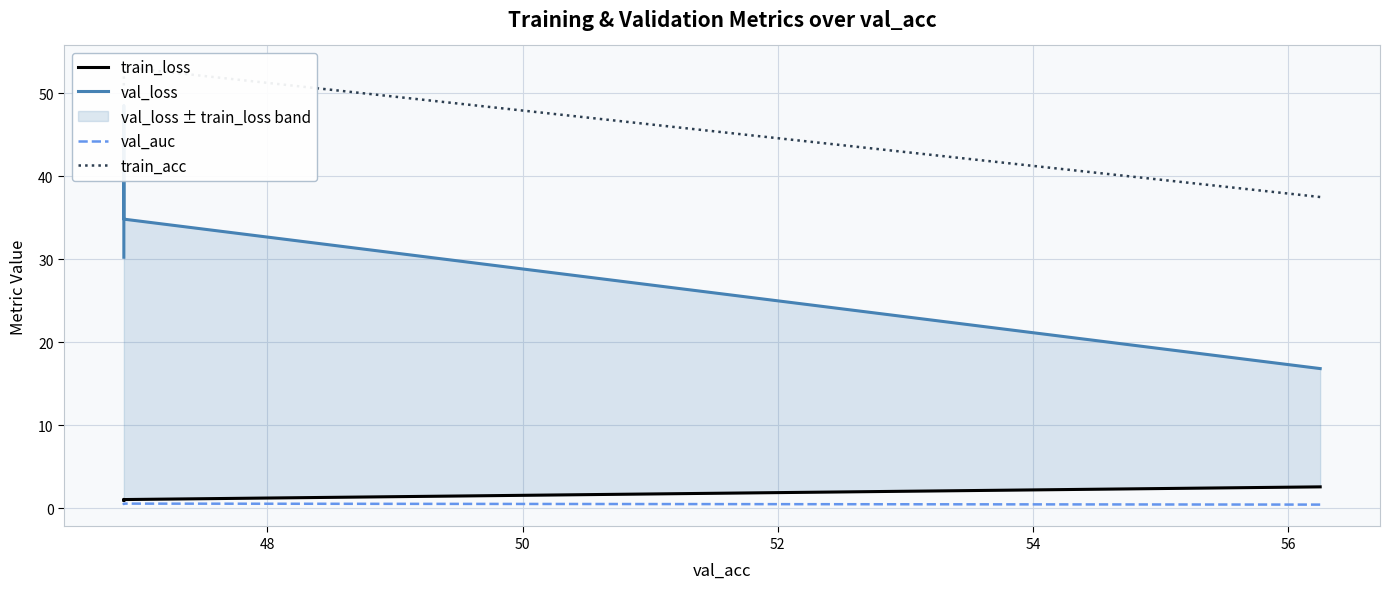

Does the chart have visible grid lines?

Yes